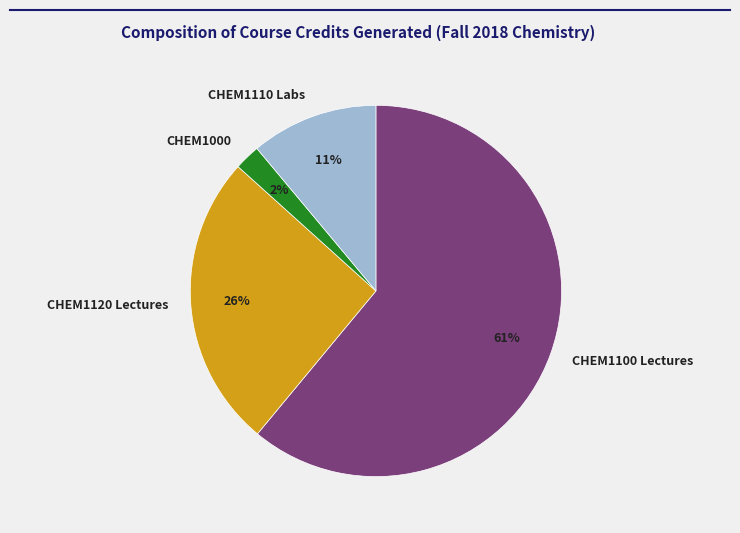

Is it true that CHEM1110 Labs is 11% of the pie?

True